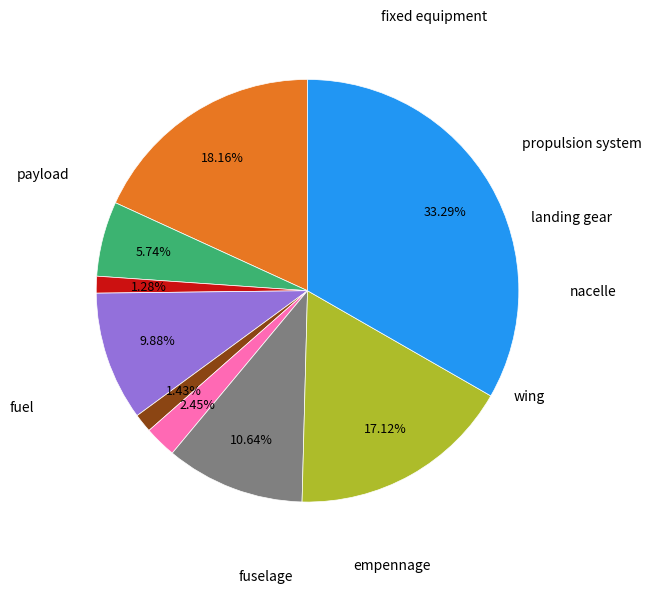

How many segments does this pie chart have?

9